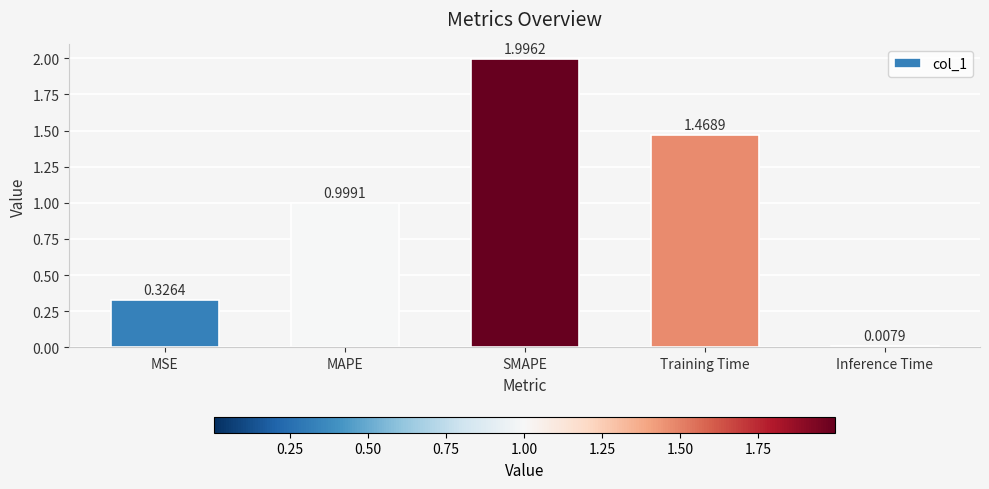

List the labels in order of value, smallest first.

Inference Time, MSE, MAPE, Training Time, SMAPE